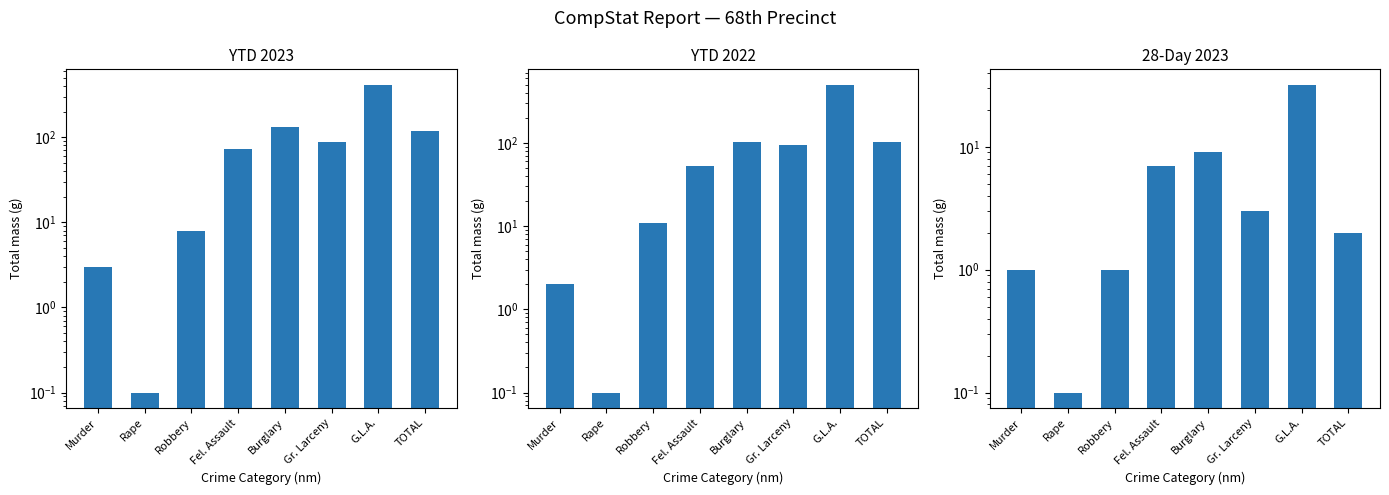

At how many categories does at least one series exceed 165?

1